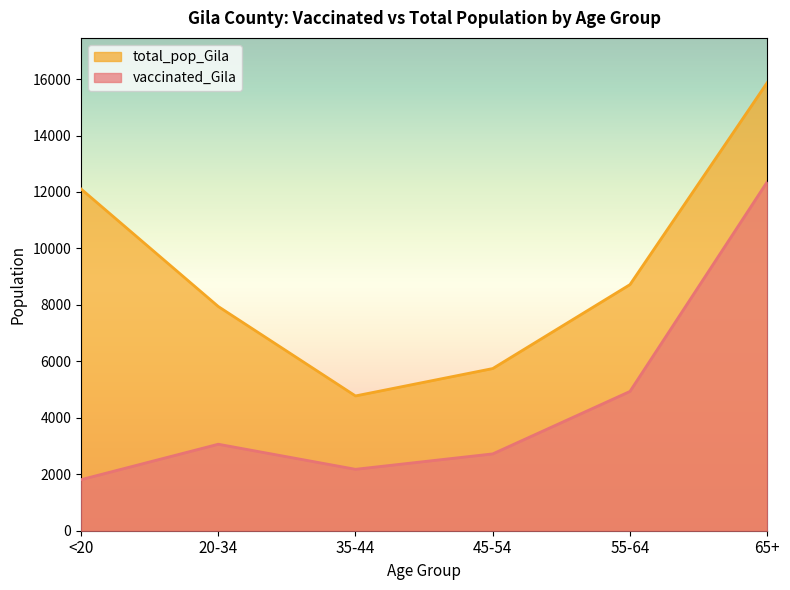

What is the total value across all series at 45-54?

8467